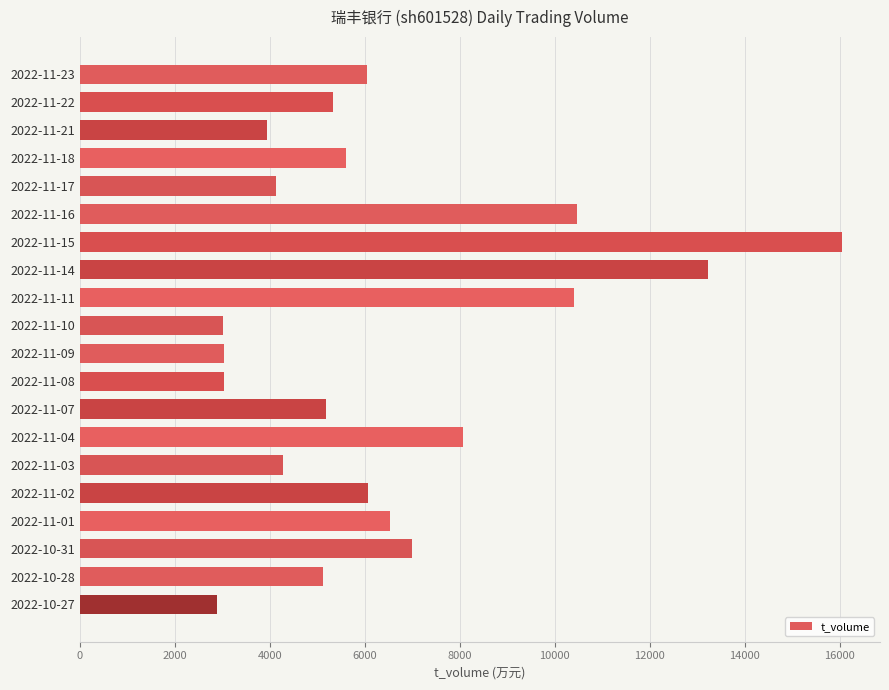

What is the difference between the values at 2022-11-15 and 2022-11-21?

12106